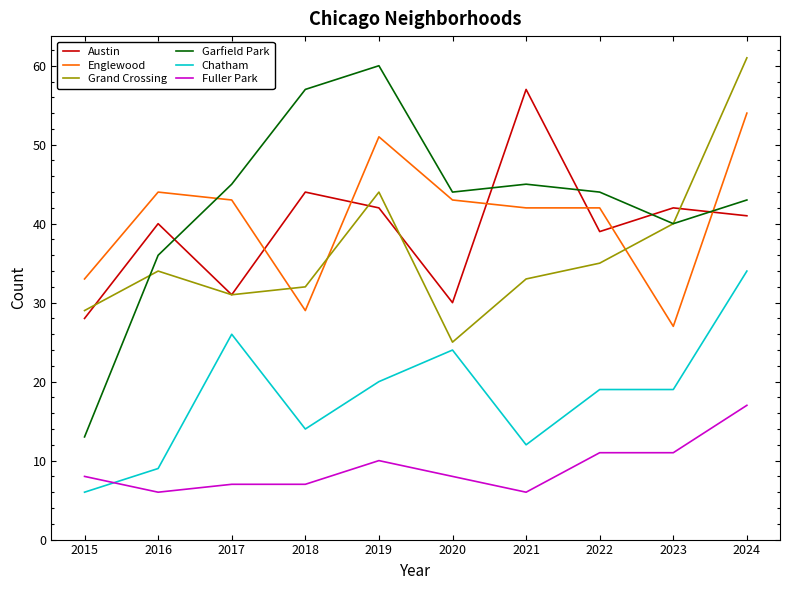

What is the total value across all series at 2017?

183